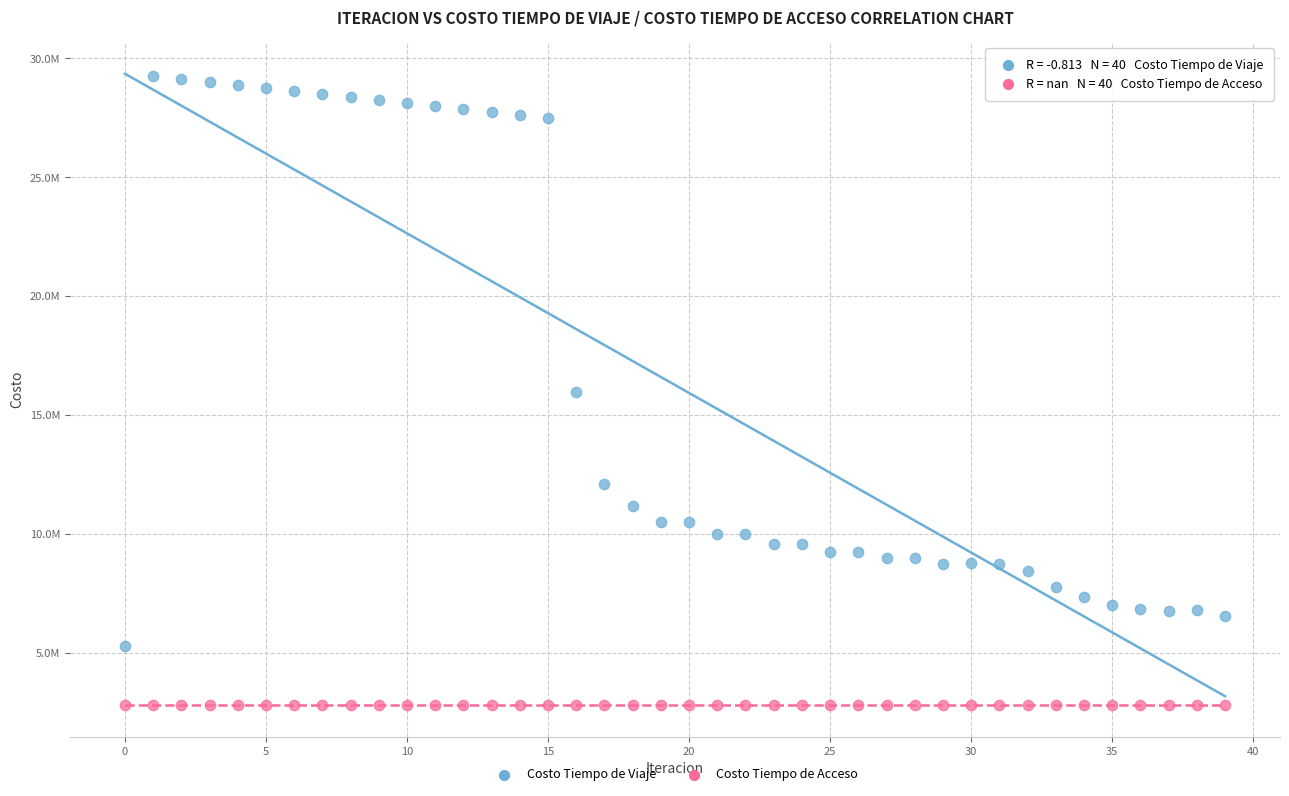

What are all the series names shown in the legend?

Costo Tiempo de Viaje, Costo Tiempo de Acceso